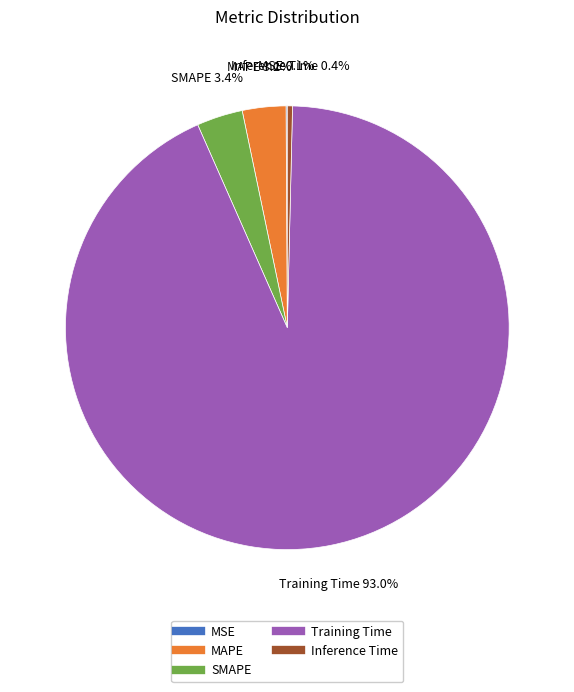

Is there any slice that represents more than half of the pie?

Yes